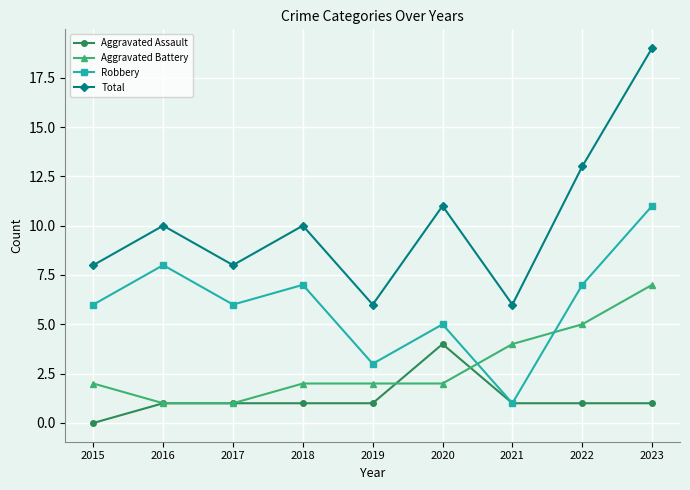

How many distinct data groups are displayed?

4